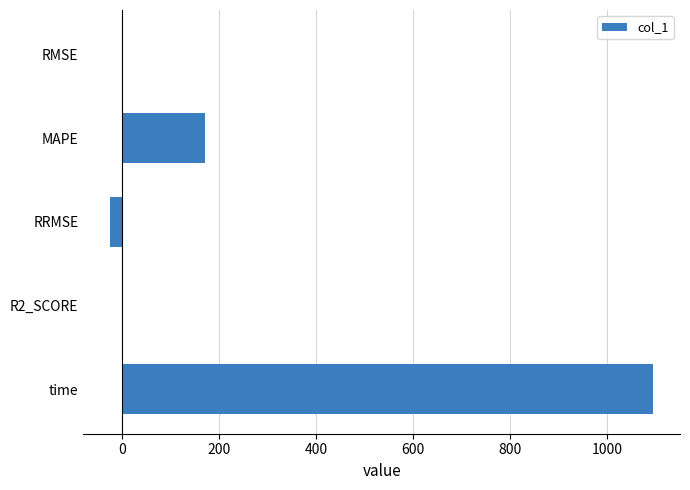

True or false: the data shows 289.7 at MAPE.

False